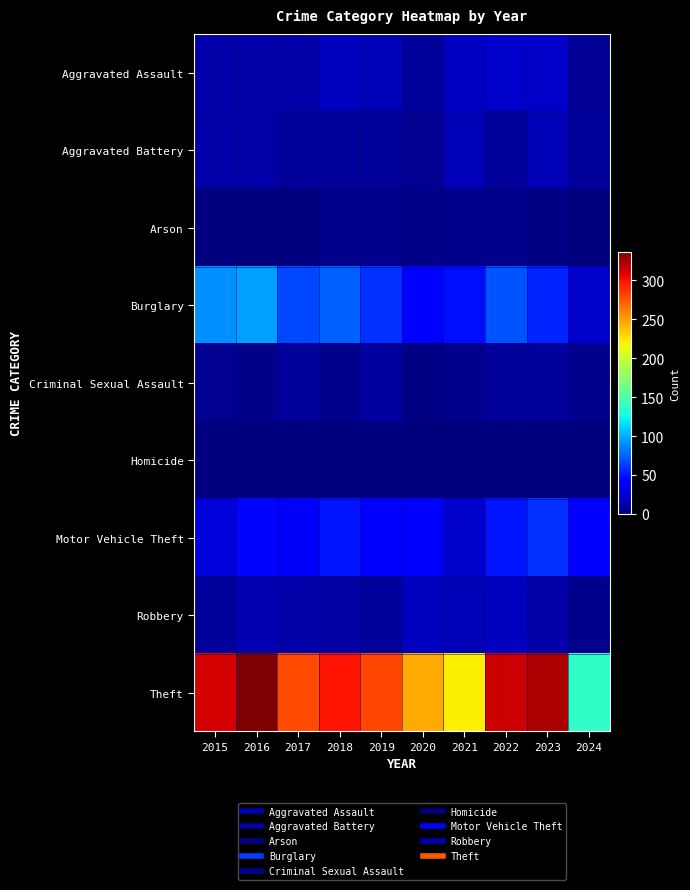

At which category is the sum across all series the highest?

2016